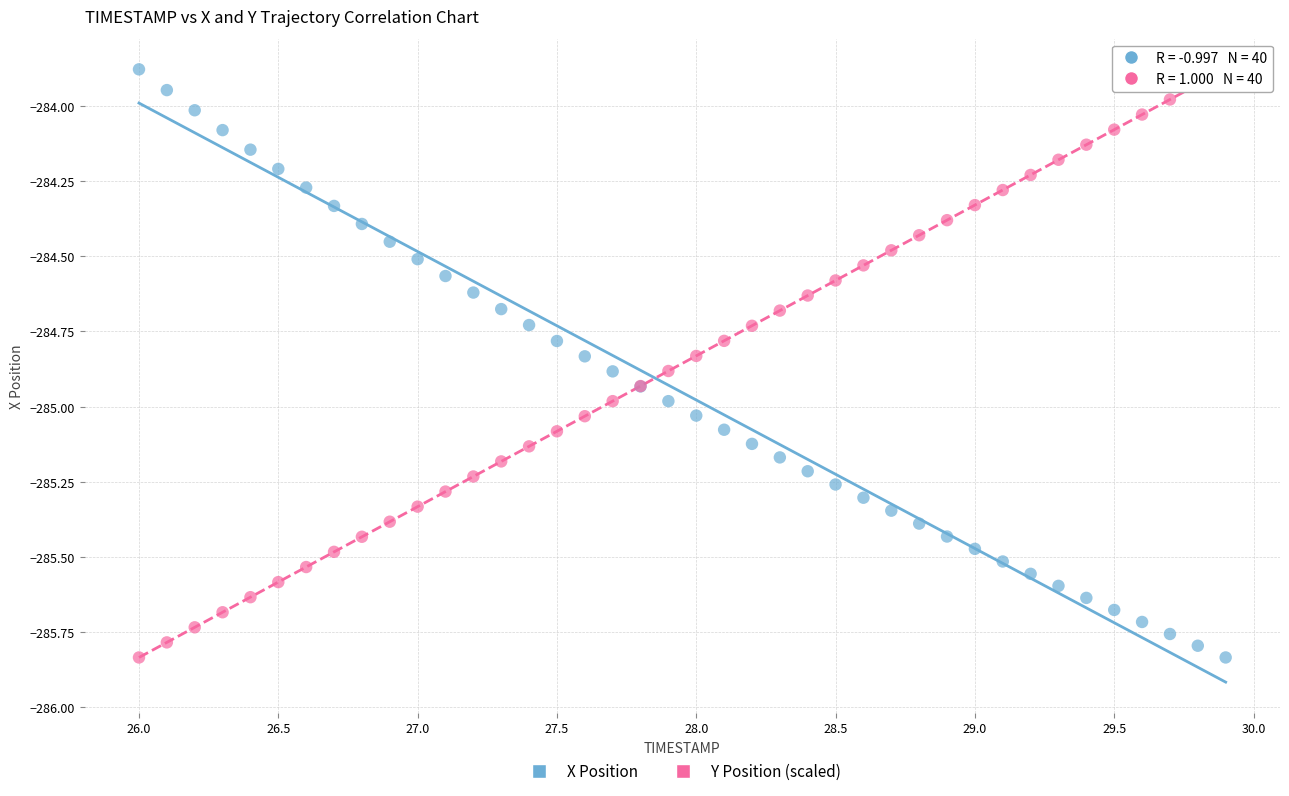

What is the X range (max minus min) for the scatter plot?

3.9